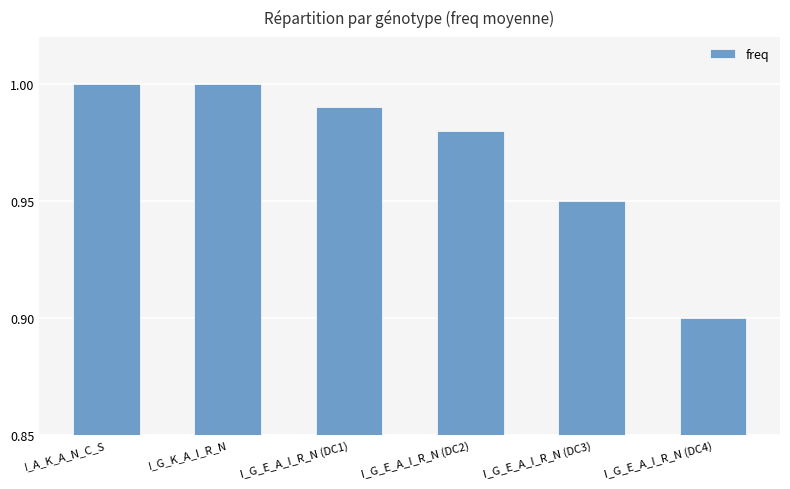

The value at I_G_E_A_I_R_N (DC4) is 0.9. True or false?

True